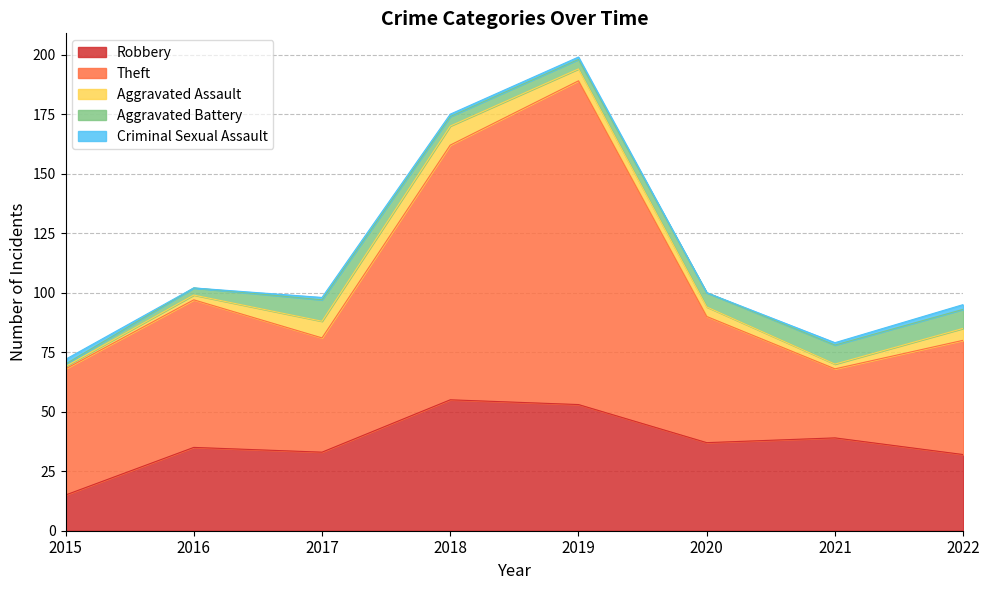

How many interior local valleys does the Aggravated Assault series have?

1